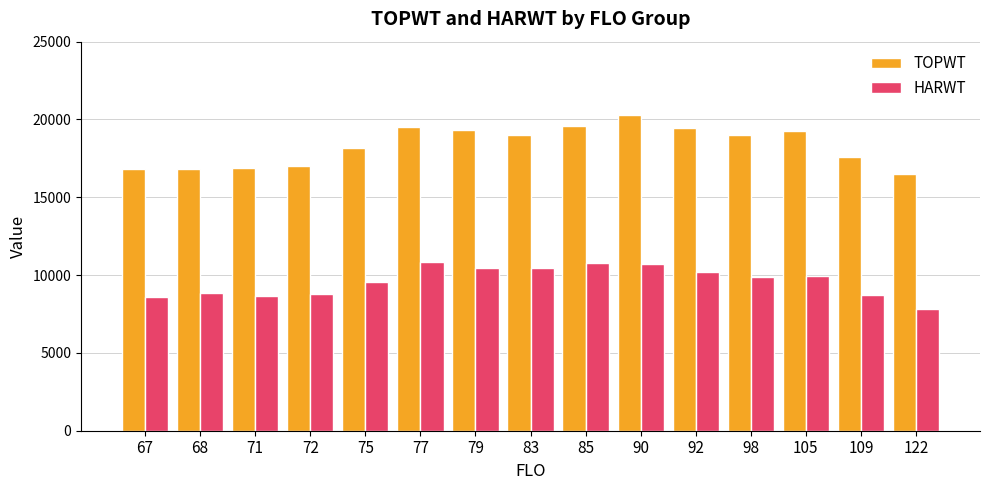

What is the value of the HARWT bar at the 2nd from the left?

8841.0